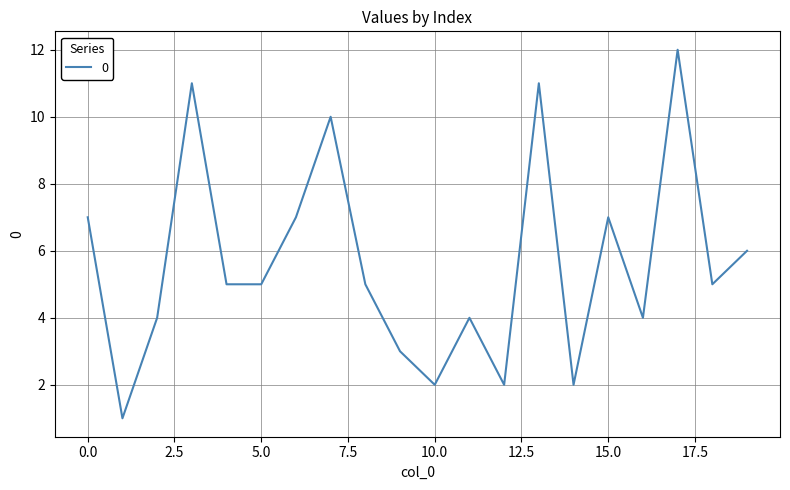

What is the difference between the second highest and minimum values?

10